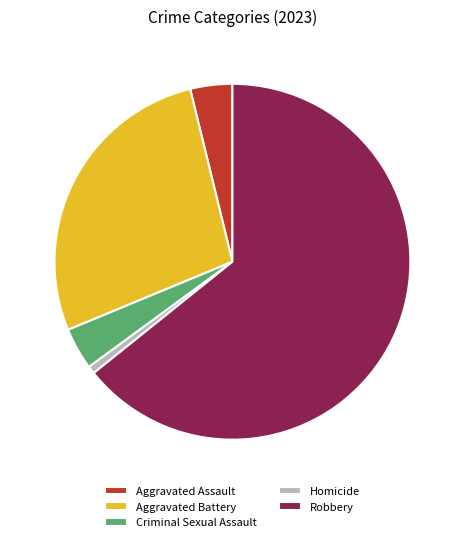

Which has a higher value, Homicide or Aggravated Battery?

Aggravated Battery